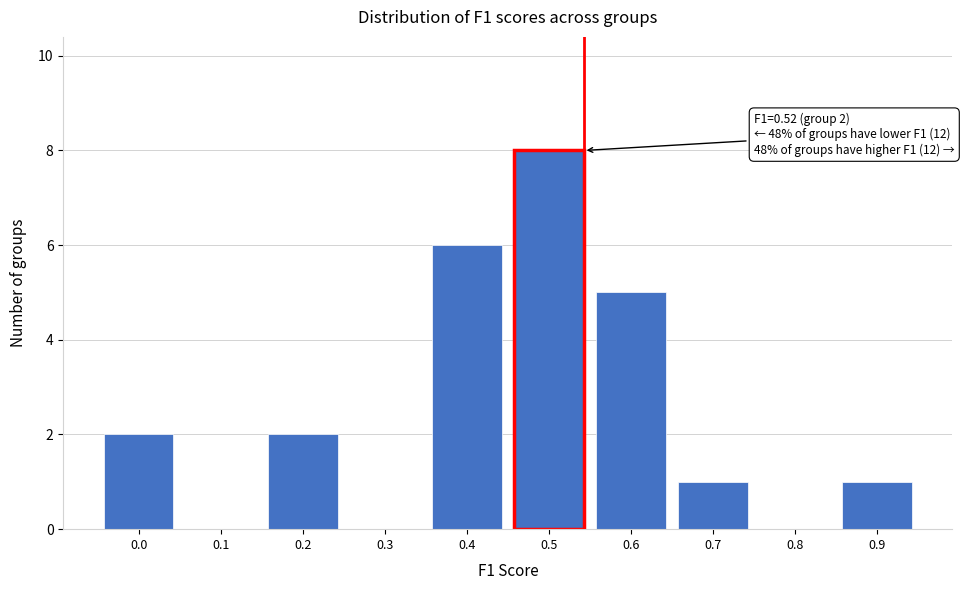

Reading left to right, list all the values displayed in this chart.

0.0=2	0.1=0	0.2=2	0.3=0	0.4=6	0.5=8	0.6=5	0.7=1	0.8=0	0.9=1